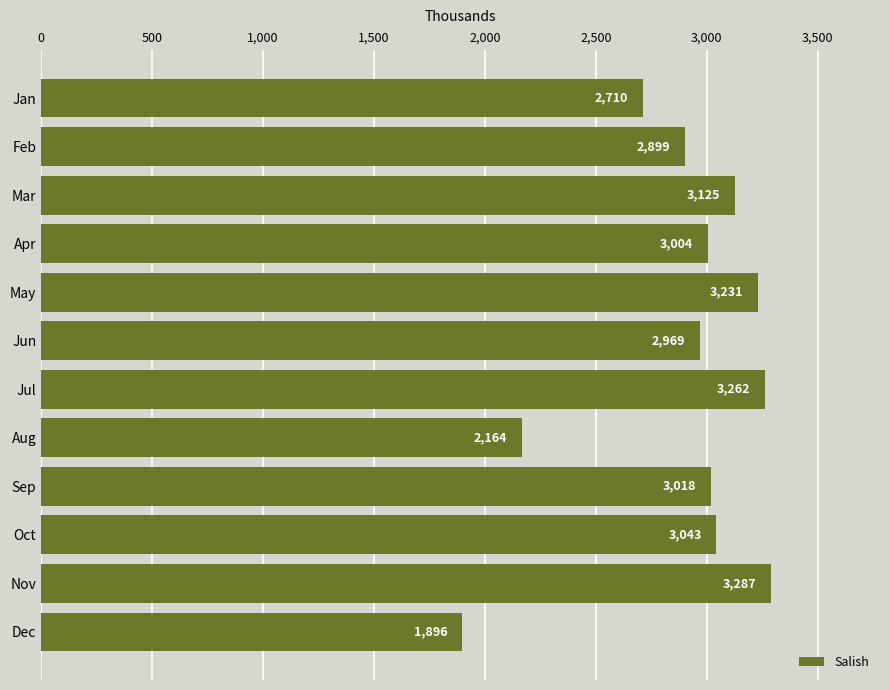

How many data points are above 3018457?

5